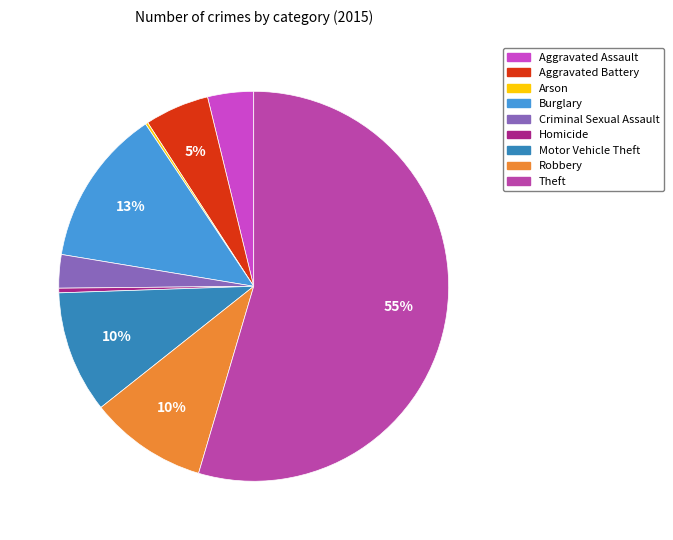

To the nearest percent, what portion does Burglary represent?

13%